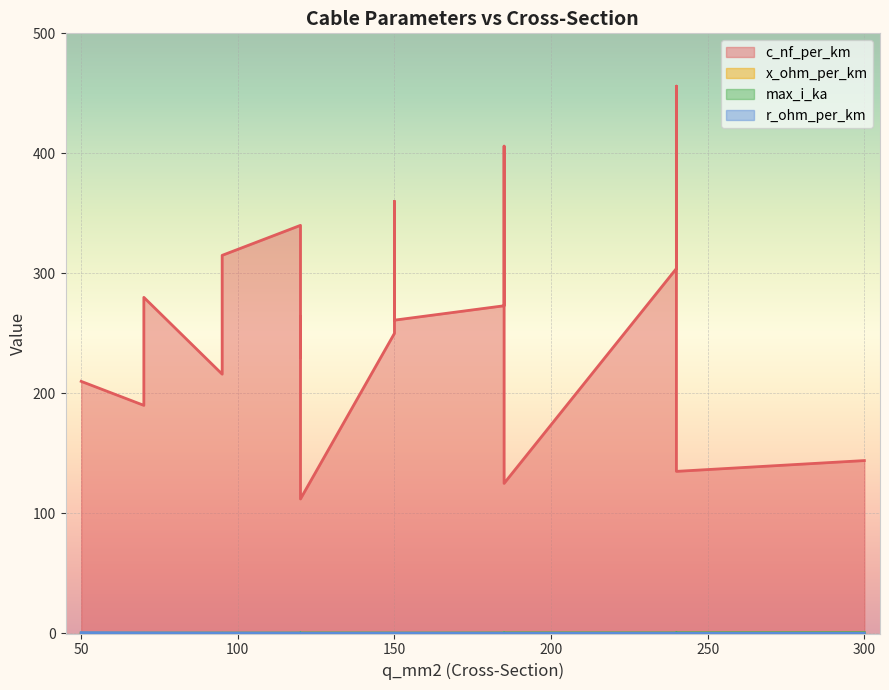

Is it true that max_i_ka equals 0.4 at 185?

True